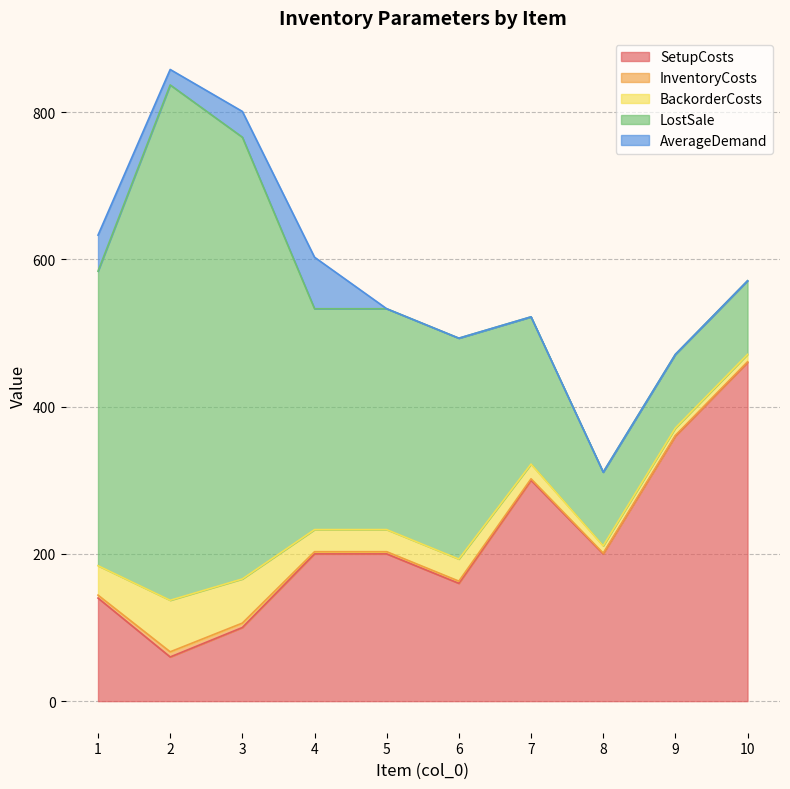

At which category does AverageDemand reach its first local peak?

4